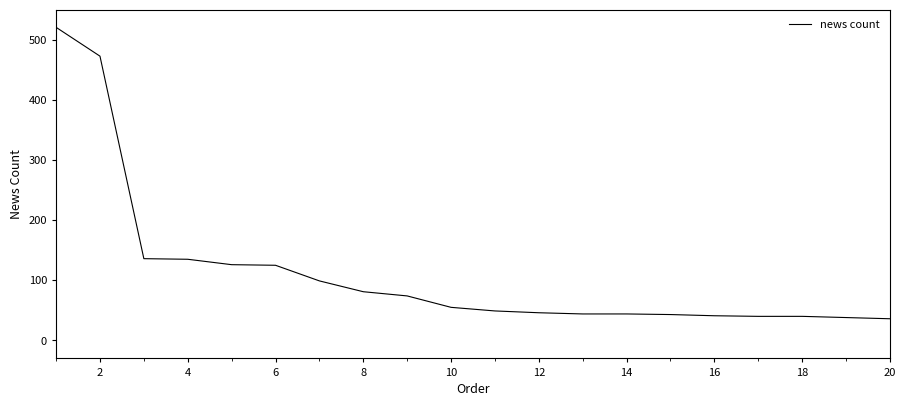

What is the difference between the maximum and minimum values?

485